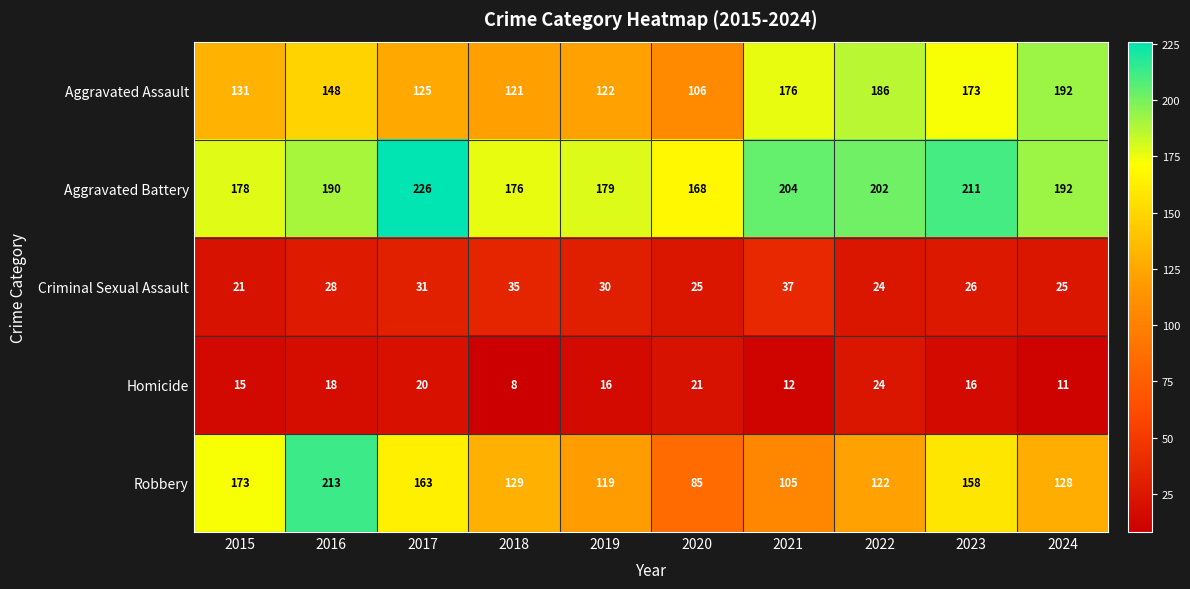

The value of Criminal Sexual Assault at 2019 is 44. True or false?

False